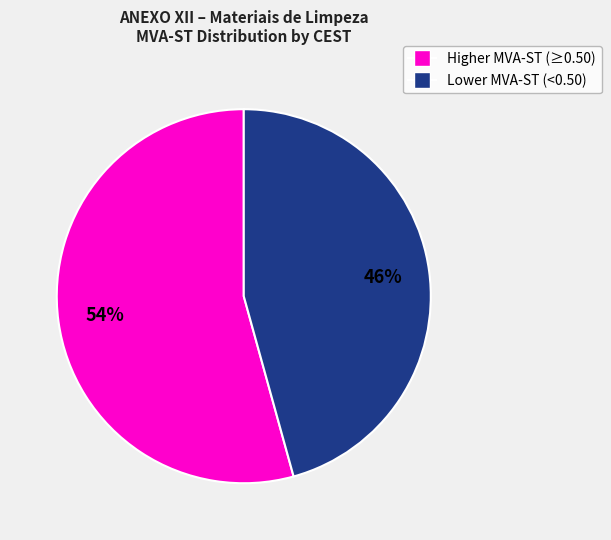

Does any single category account for the majority?

Yes